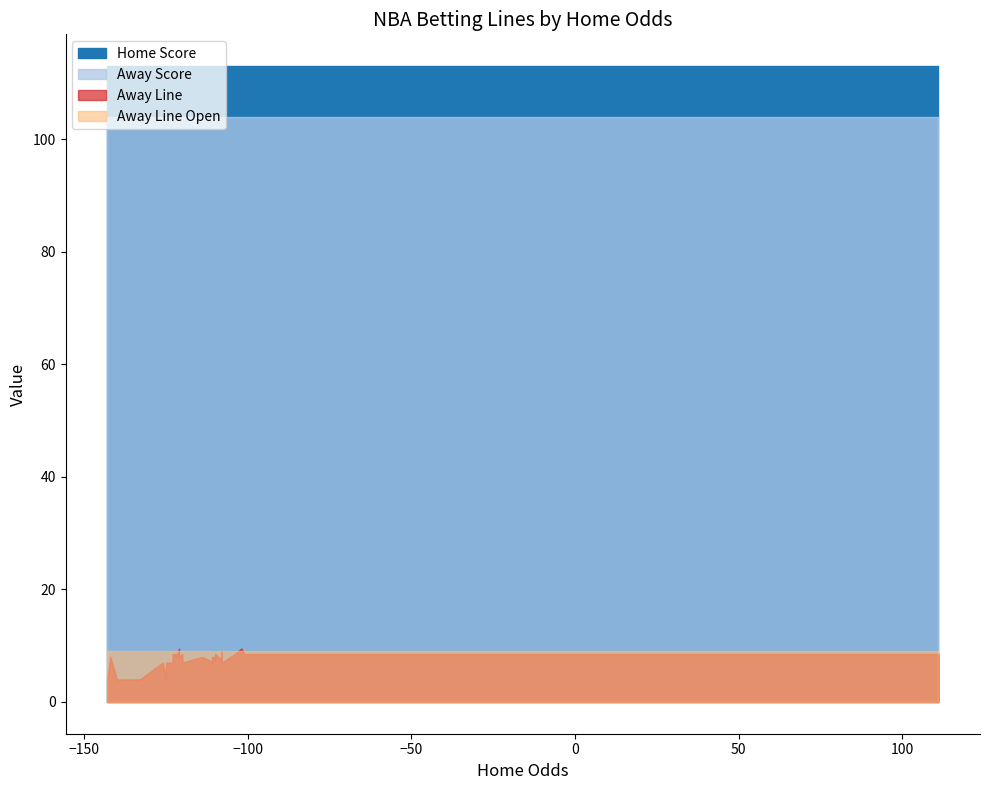

What is the sum of all Home Score values?

4407.0